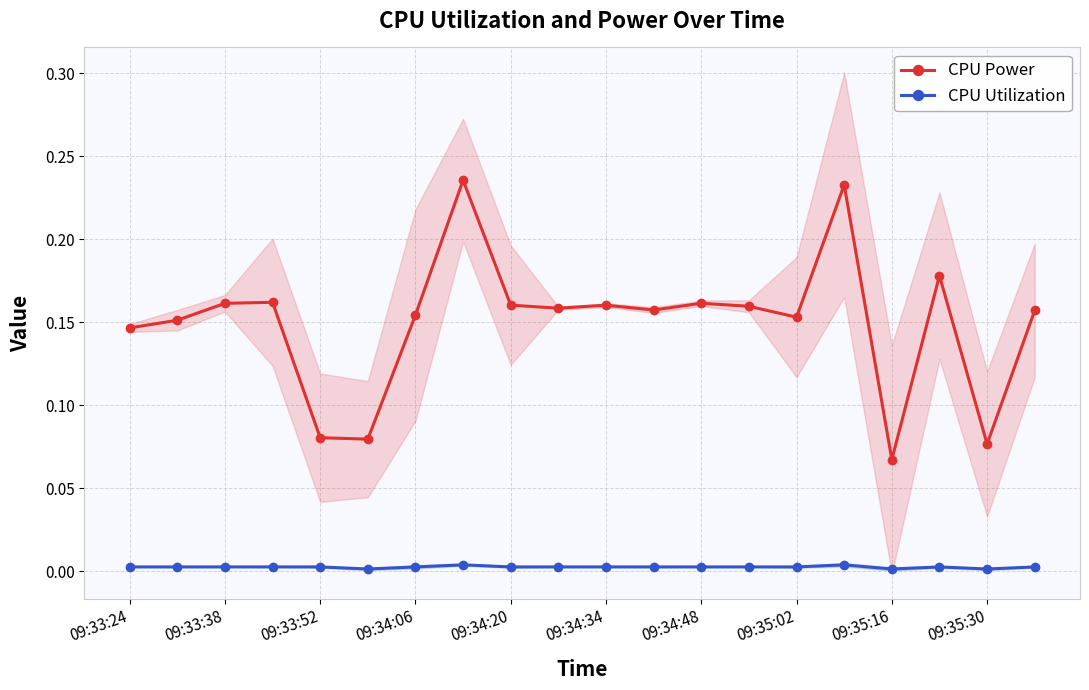

Is this an area chart (filled region under the line)?

No